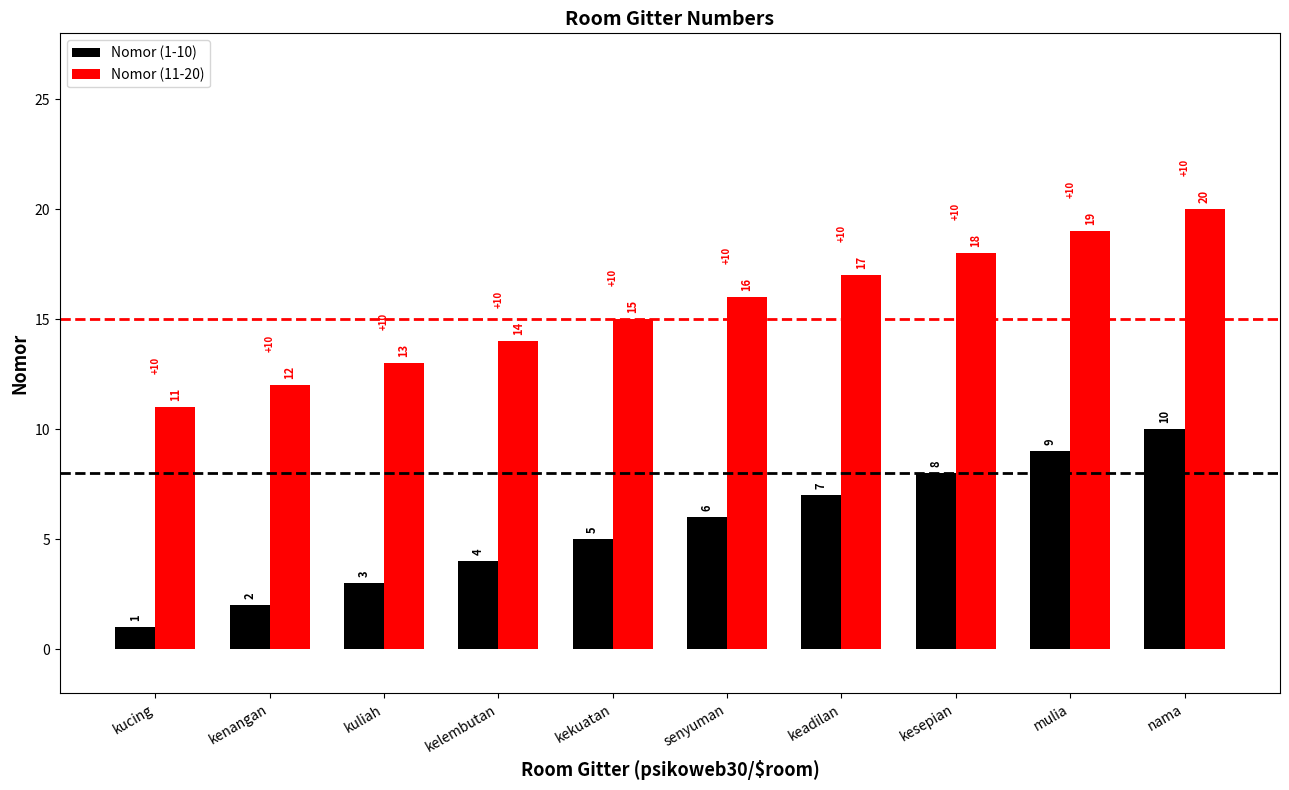

What is the difference between the maximum and minimum values in the Nomor (1-10) series?

9